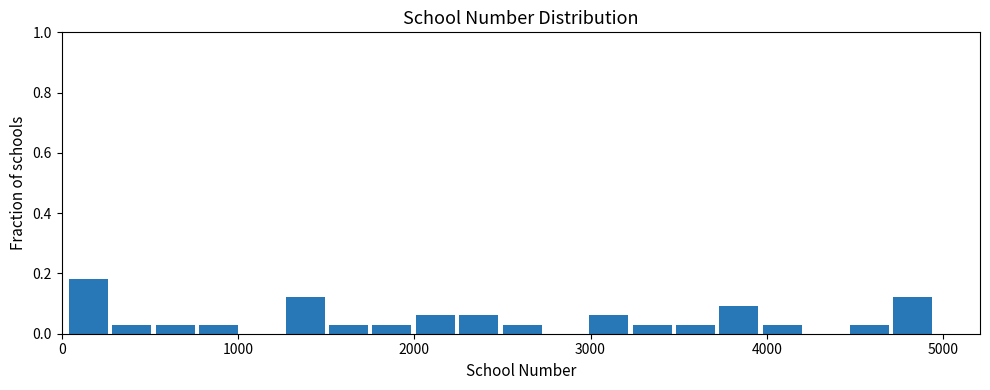

Around what value on the x-axis is the tallest bar? Give the approximate position of its centre, as read against the axis.

200